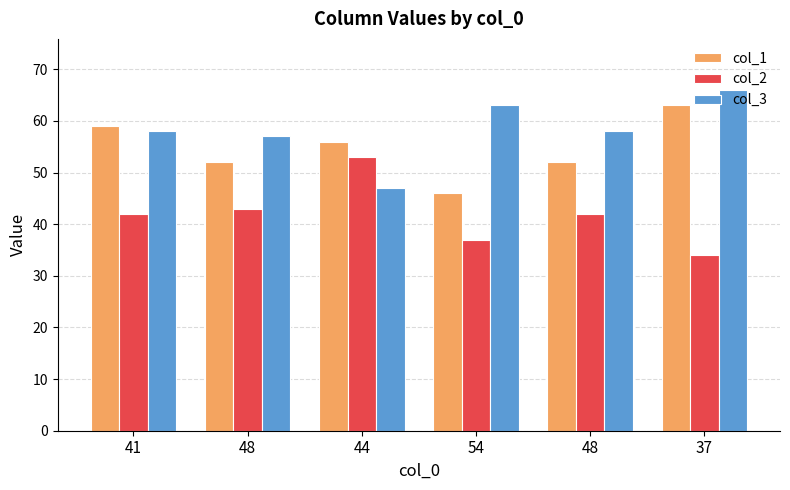

What is the label of the 2nd bar from the left?

48